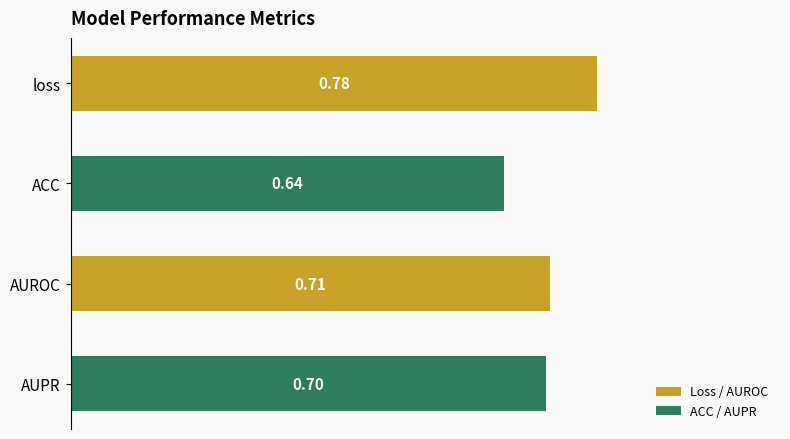

What is the label of the 3rd bar from the bottom?

ACC